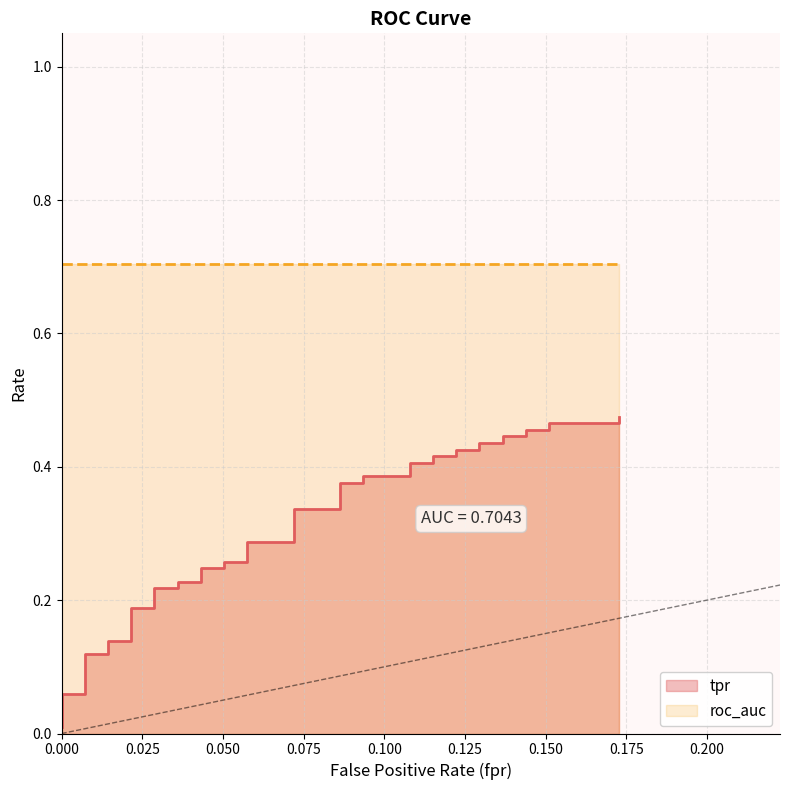

What is the difference between the second highest and second lowest values?

0.4